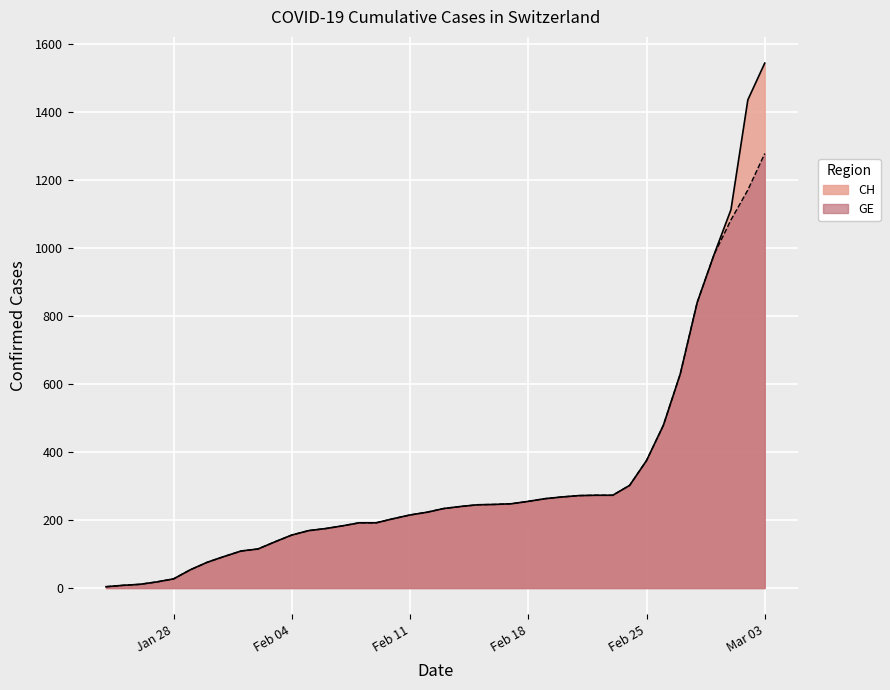

Which category has the lowest value across all series?

2020-01-24